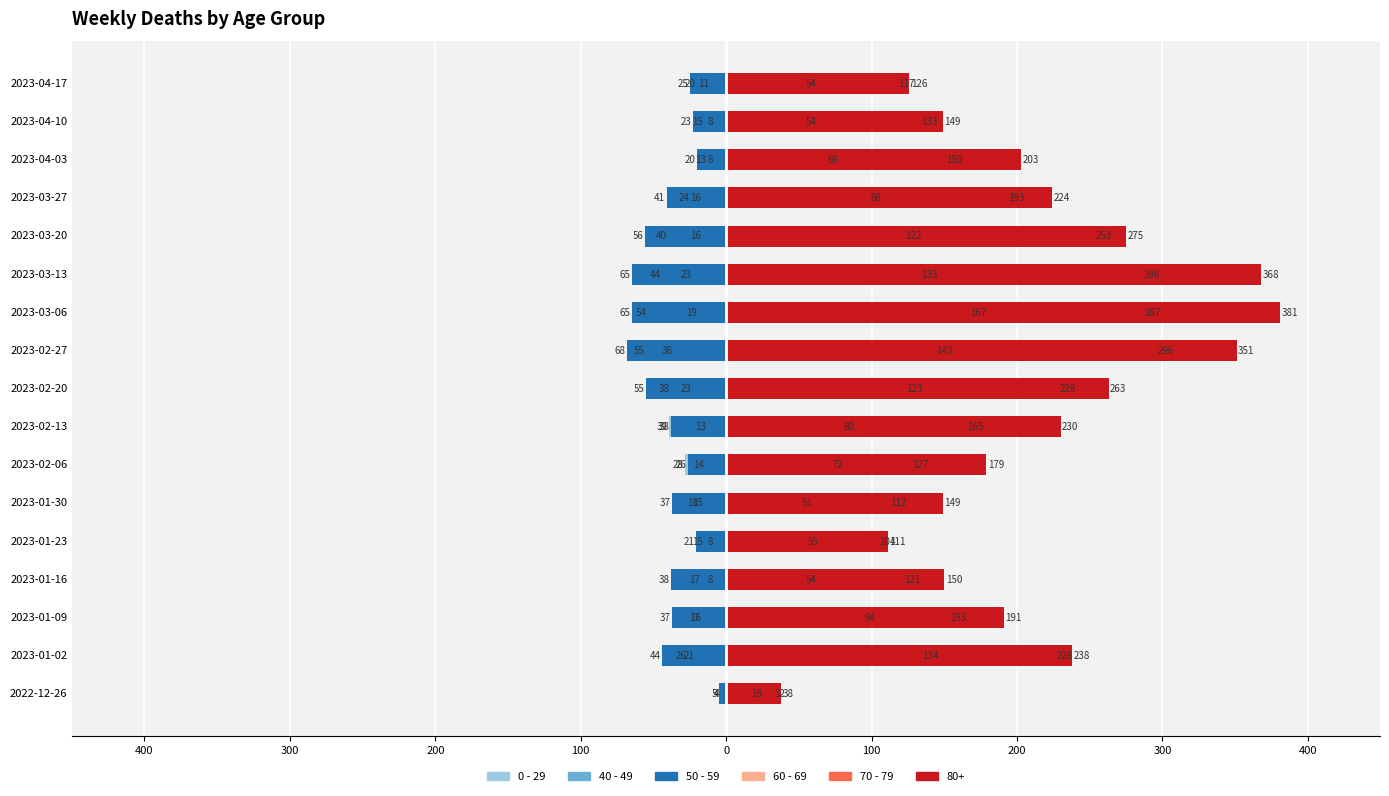

How many values in the 0 - 29 series exceed -24?

8